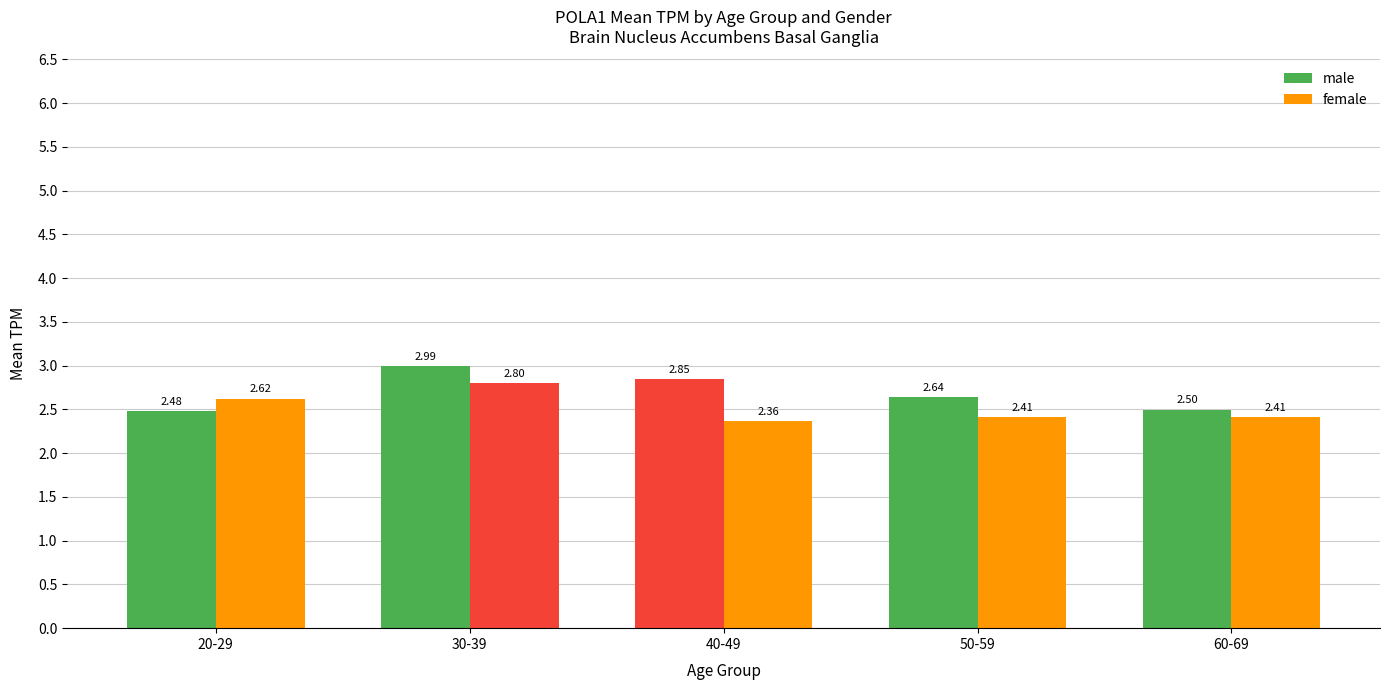

Are the bars grouped side by side (vs. stacked)?

Yes